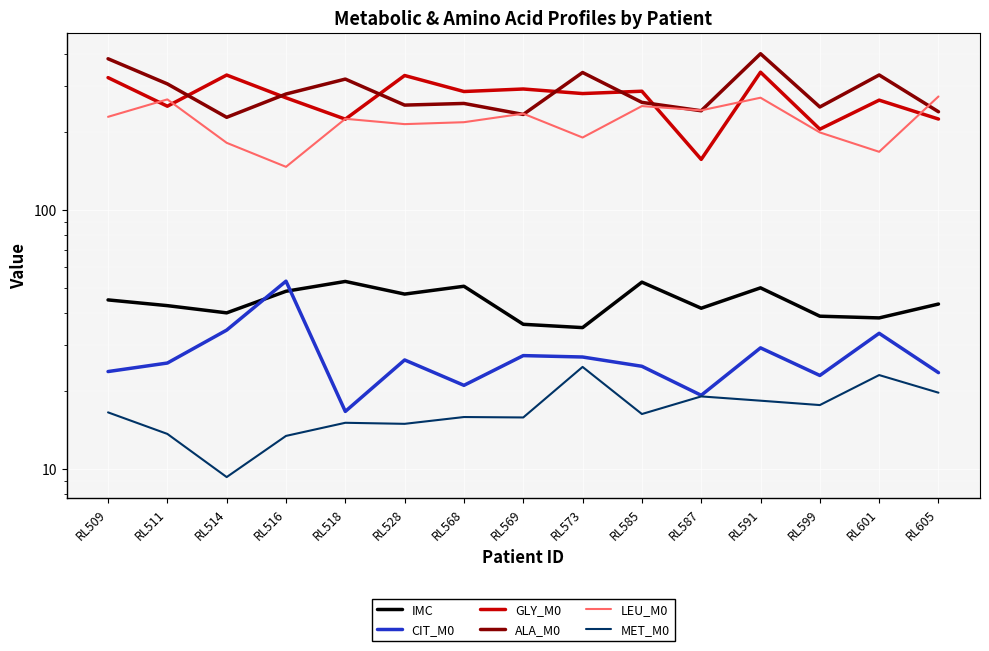

True or false: CIT_M0 and ALA_M0 cross at least once.

False